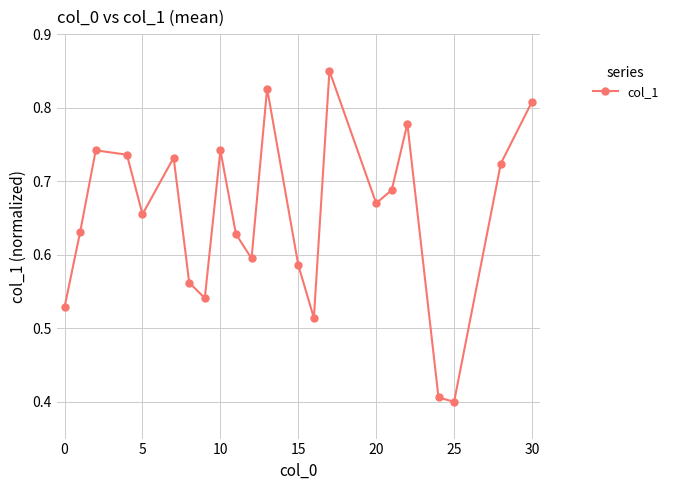

Count the values in the range 0 to 1.

22